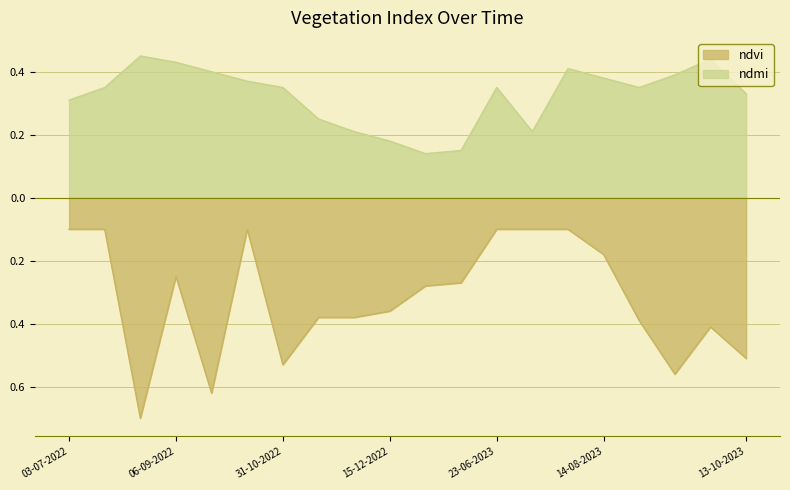

Reading right to left, transcribe all the data shown in this chart.

ndvi: 13-10-2023=-0.5	28-09-2023=-0.4	13-09-2023=-0.6	01-09-2023=-0.4	14-08-2023=-0.2	30-07-2023=-0.1	13-07-2023=-0.1	23-06-2023=-0.1	14-01-2023=-0.3	01-01-2023=-0.3	15-12-2022=-0.4	30-11-2022=-0.4	15-11-2022=-0.4	31-10-2022=-0.5	13-10-2022=-0.1	01-10-2022=-0.6	06-09-2022=-0.2	01-09-2022=-0.7	28-07-2022=-0.1	03-07-2022=-0.1
ndmi: 13-10-2023=0.3	28-09-2023=0.4	13-09-2023=0.4	01-09-2023=0.3	14-08-2023=0.4	30-07-2023=0.4	13-07-2023=0.2	23-06-2023=0.3	14-01-2023=0.1	01-01-2023=0.1	15-12-2022=0.2	30-11-2022=0.2	15-11-2022=0.2	31-10-2022=0.3	13-10-2022=0.4	01-10-2022=0.4	06-09-2022=0.4	01-09-2022=0.5	28-07-2022=0.3	03-07-2022=0.3